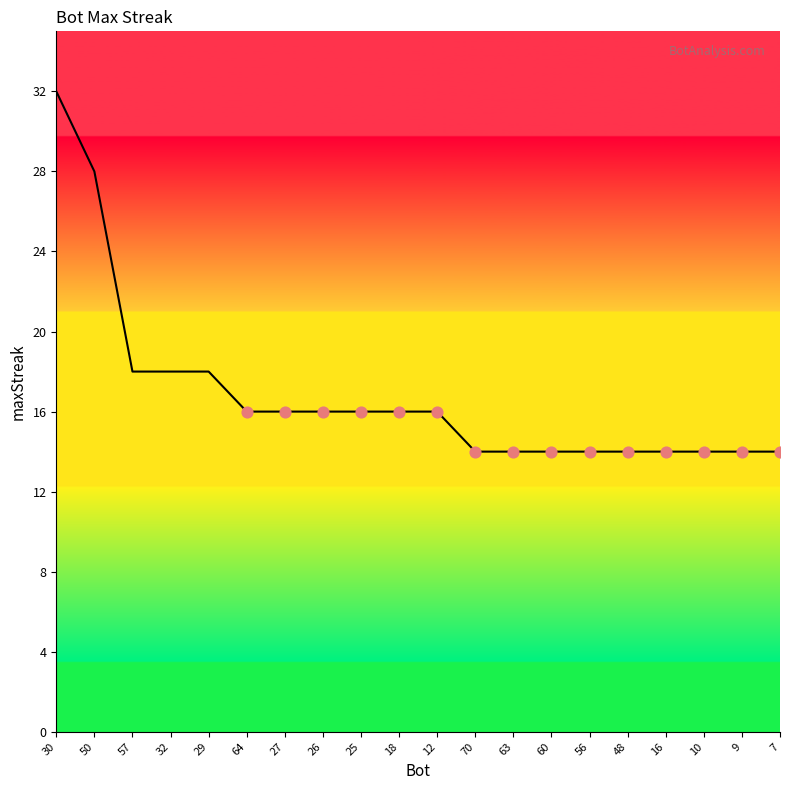

Between 10 and 25, which is larger?

25